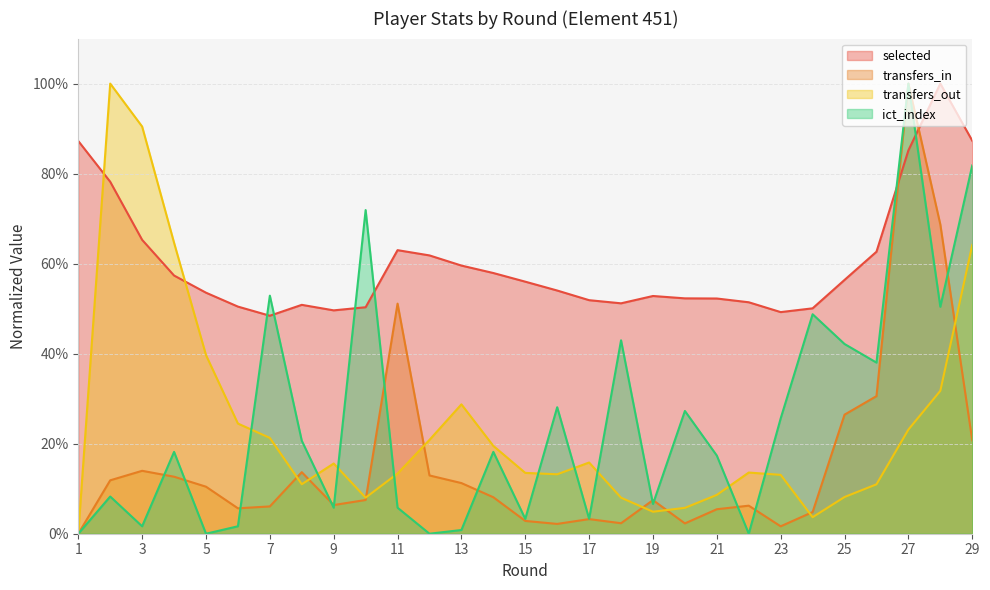

What is the value of the transfers_in point at the 6th from the left?

0.1